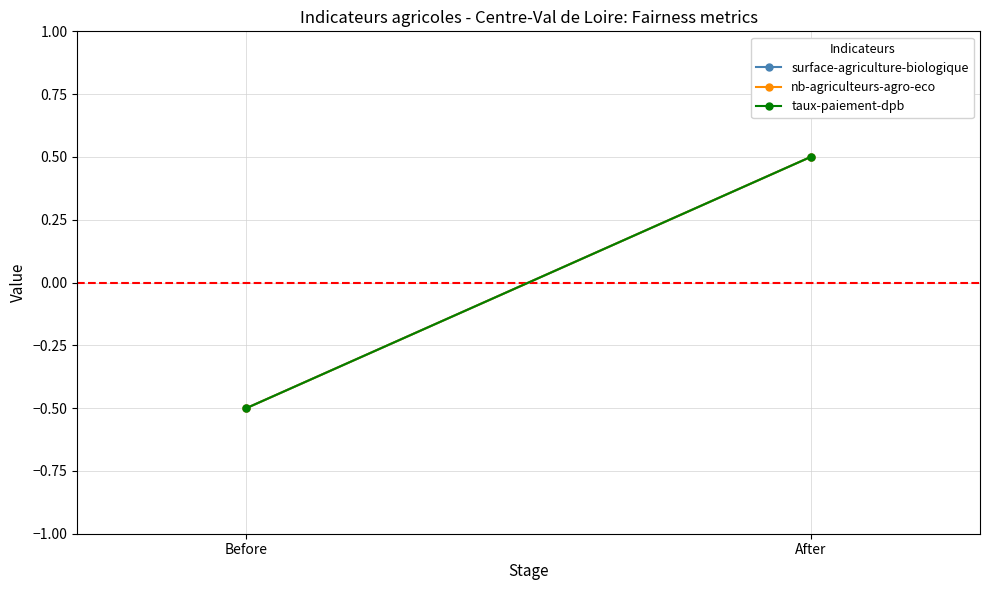

Is it true that taux-paiement-dpb equals 0.8 at After?

False